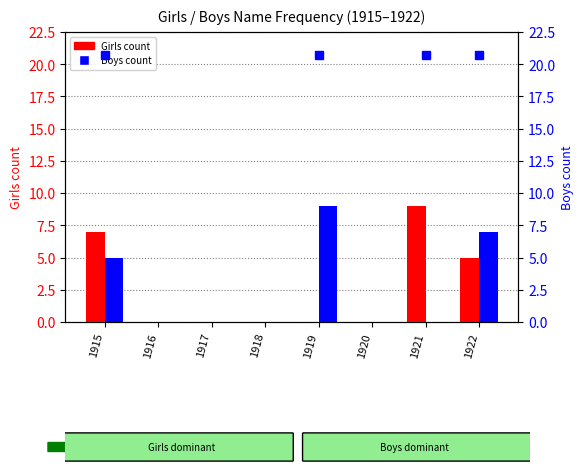

Between 1915 and 1921, which series saw the biggest shift?

Boys